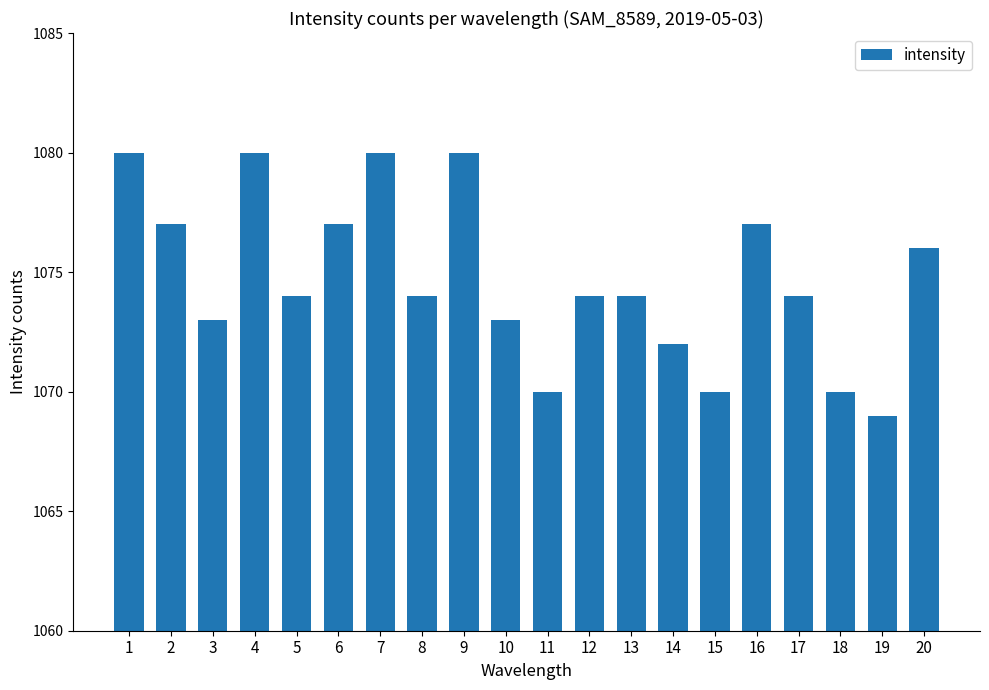

Reading left to right, extract all data points from this chart.

1=1080	2=1077	3=1073	4=1080	5=1074	6=1077	7=1080	8=1074	9=1080	10=1073	11=1070	12=1074	13=1074	14=1072	15=1070	16=1077	17=1074	18=1070	19=1069	20=1076